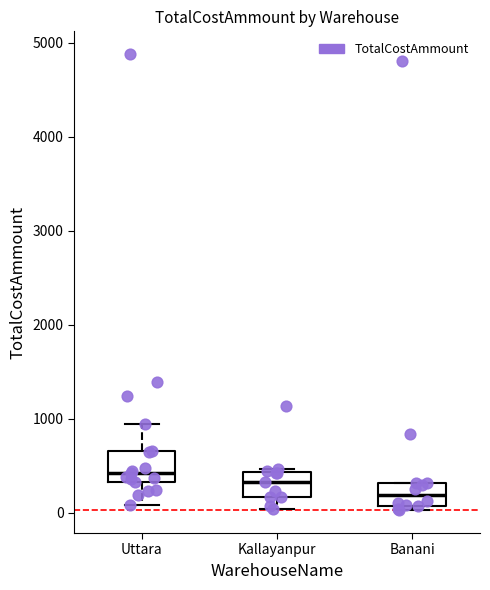

Reading left to right, read every box against the y-axis: the position of its median line, the range the box covers, and the ends of its whiskers. The values are not printed on the chart, so give them approximately, as read against the axis.

Uttara: median 400, box 300 to 700, whiskers 100 to 900
Kallayanpur: median 300, box 200 to 400, whiskers 0 to 500
Banani: median 200, box 100 to 300, whiskers 0 to 300